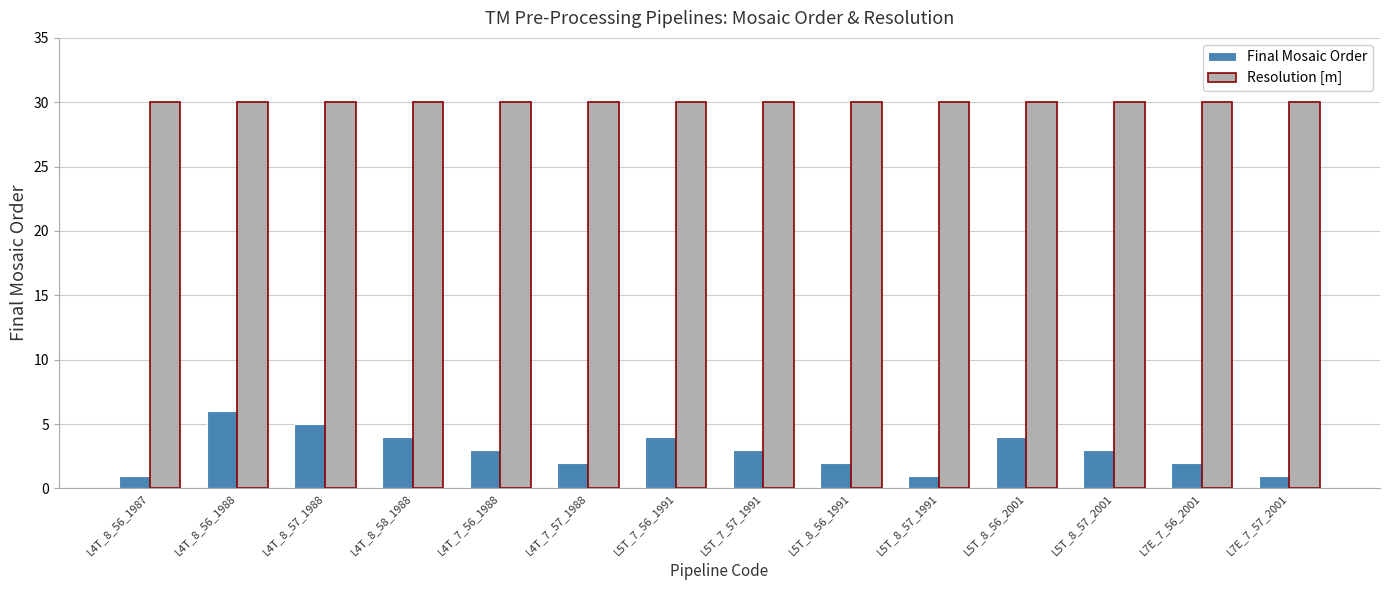

What is the difference between the Final Mosaic Order values at L5T_8_56_1991 and L5T_7_57_1991?

1